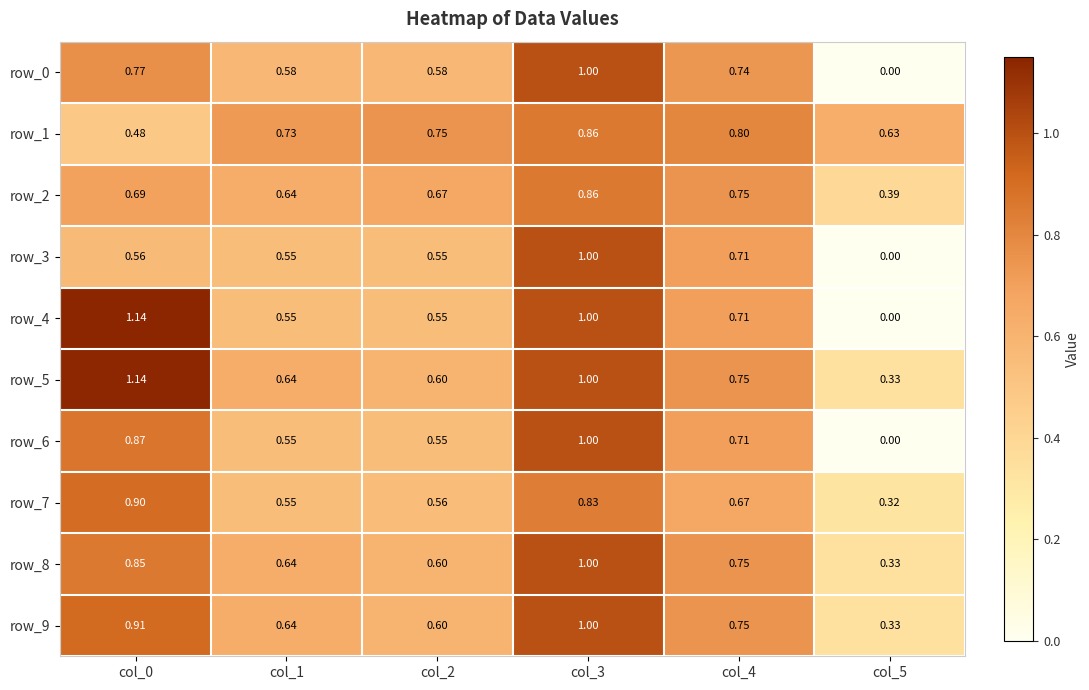

What is the sum of the row_3 values at col_2 and col_3?

1.5